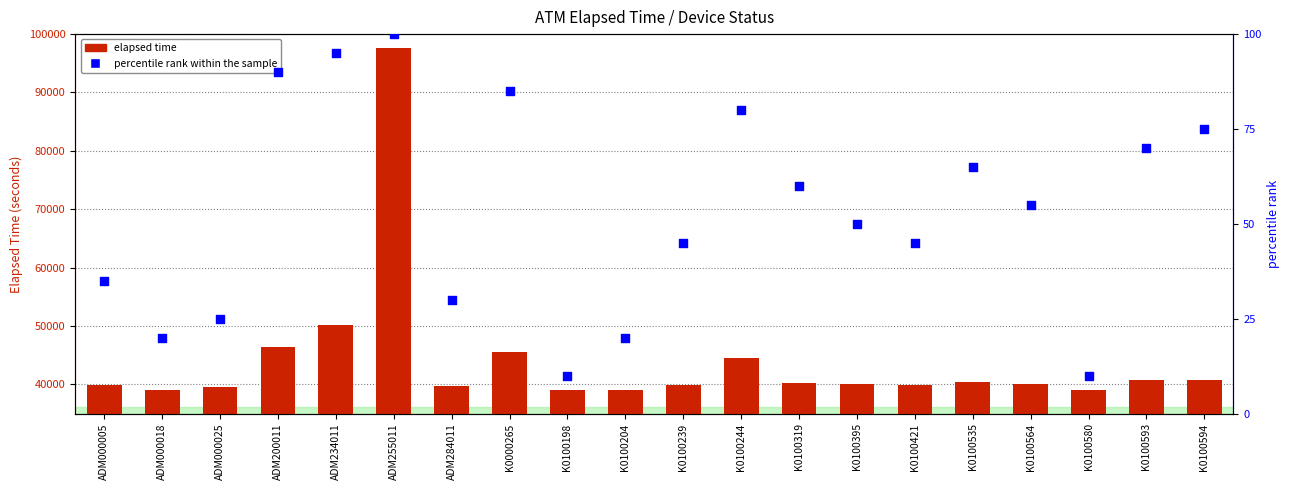

At which category is the sum across all series the highest?

ADM255011